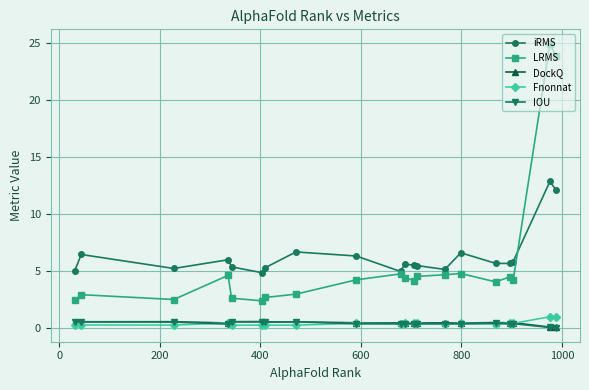

True or false: LRMS has more than 1 interior local peaks.

True